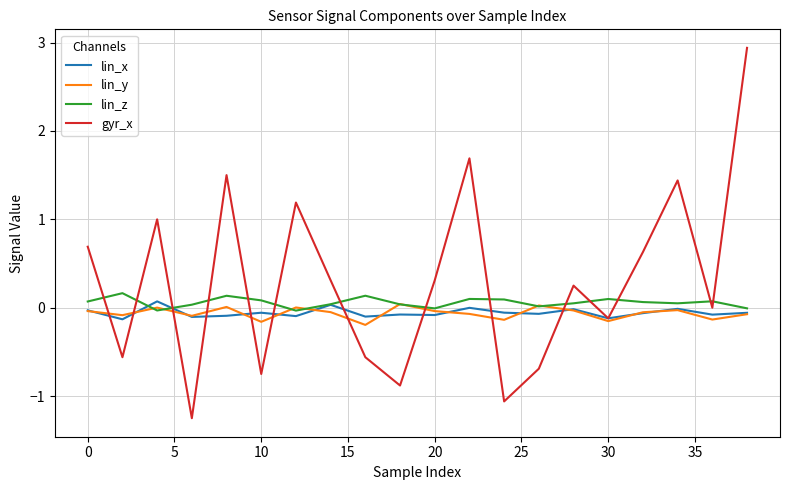

Which series has the largest range (max minus min)?

gyr_x